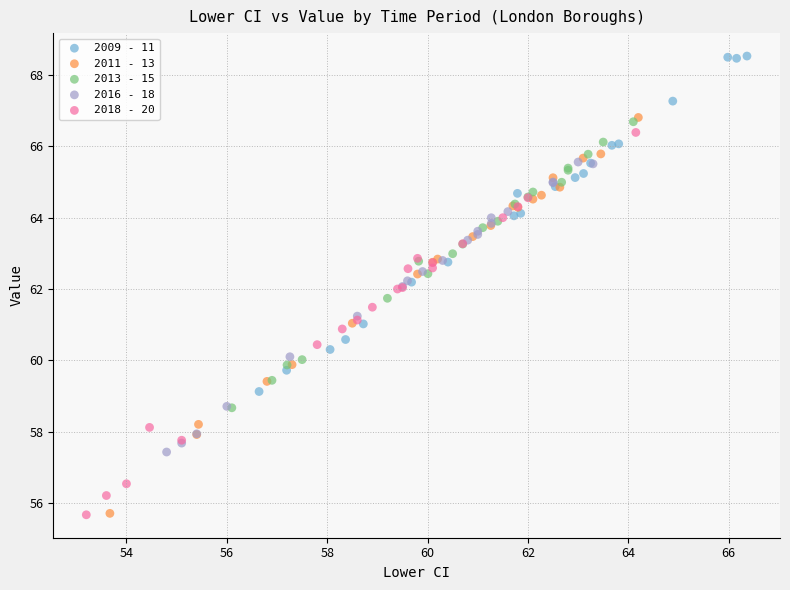

Which series contains the highest Y value?

2009 - 11